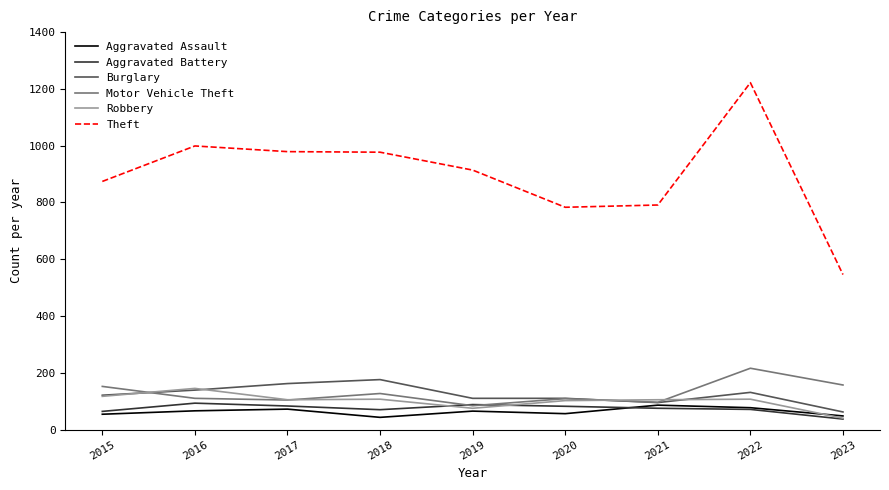

What is the total value across all series at 2017?

1505